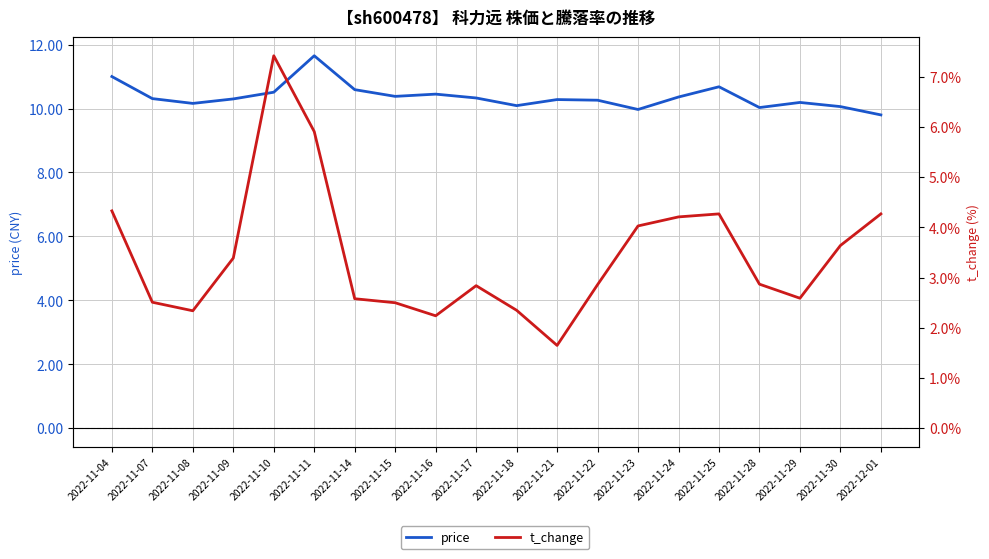

What is the label of the 19th point from the right?

2022-11-07